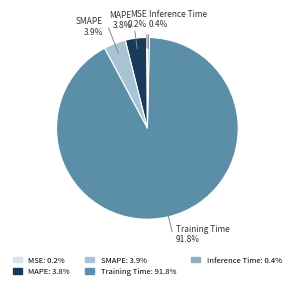

Which slice is the largest?

Training Time